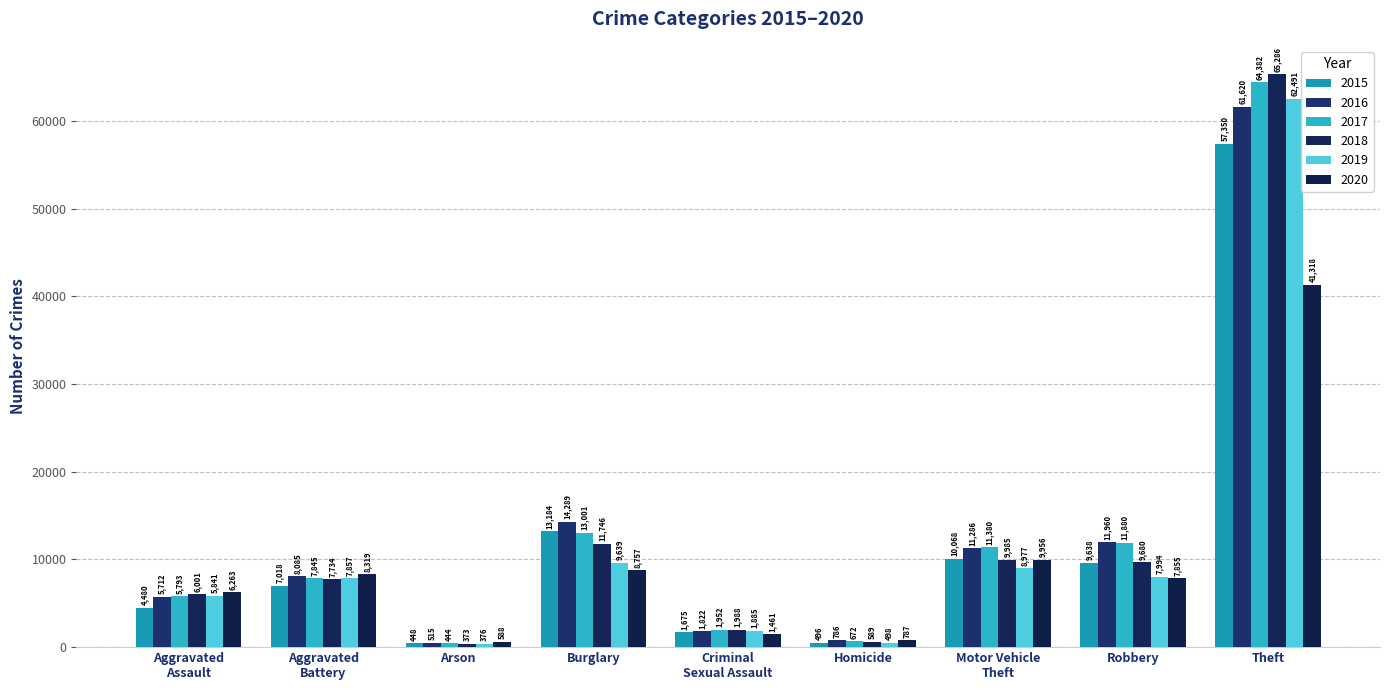

Which series has the largest total across all categories?

2017